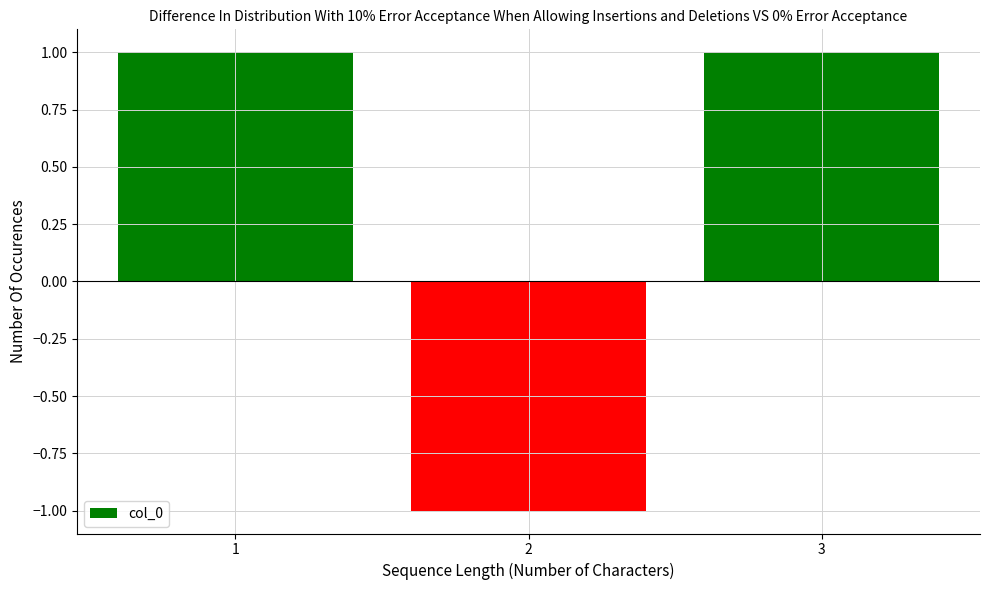

What is the difference between the second highest and minimum values?

2